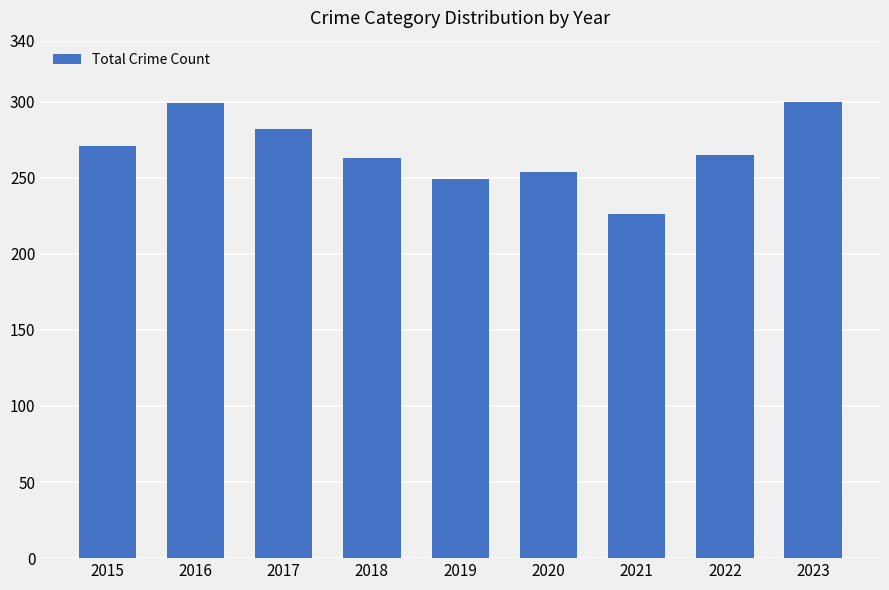

How many distinct data groups are displayed?

1